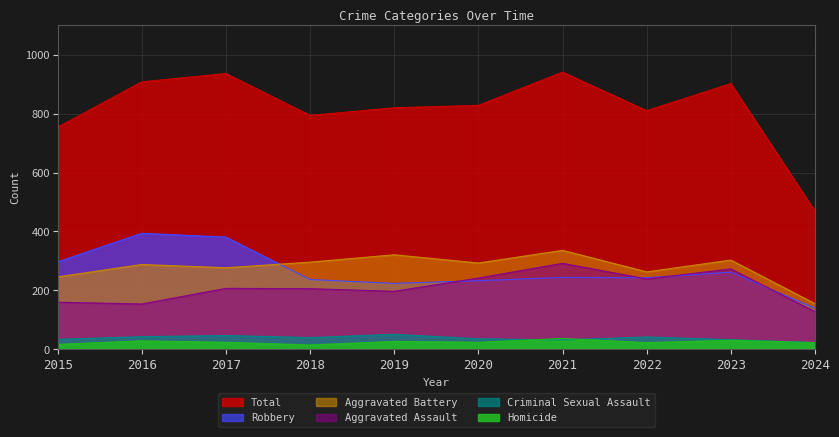

Which category has the highest value in the Robbery series?

2016